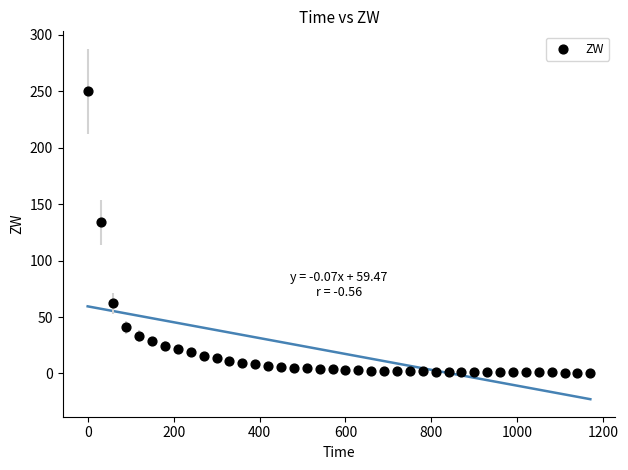

What Y value in the scatter plot is closest to 125?

133.8